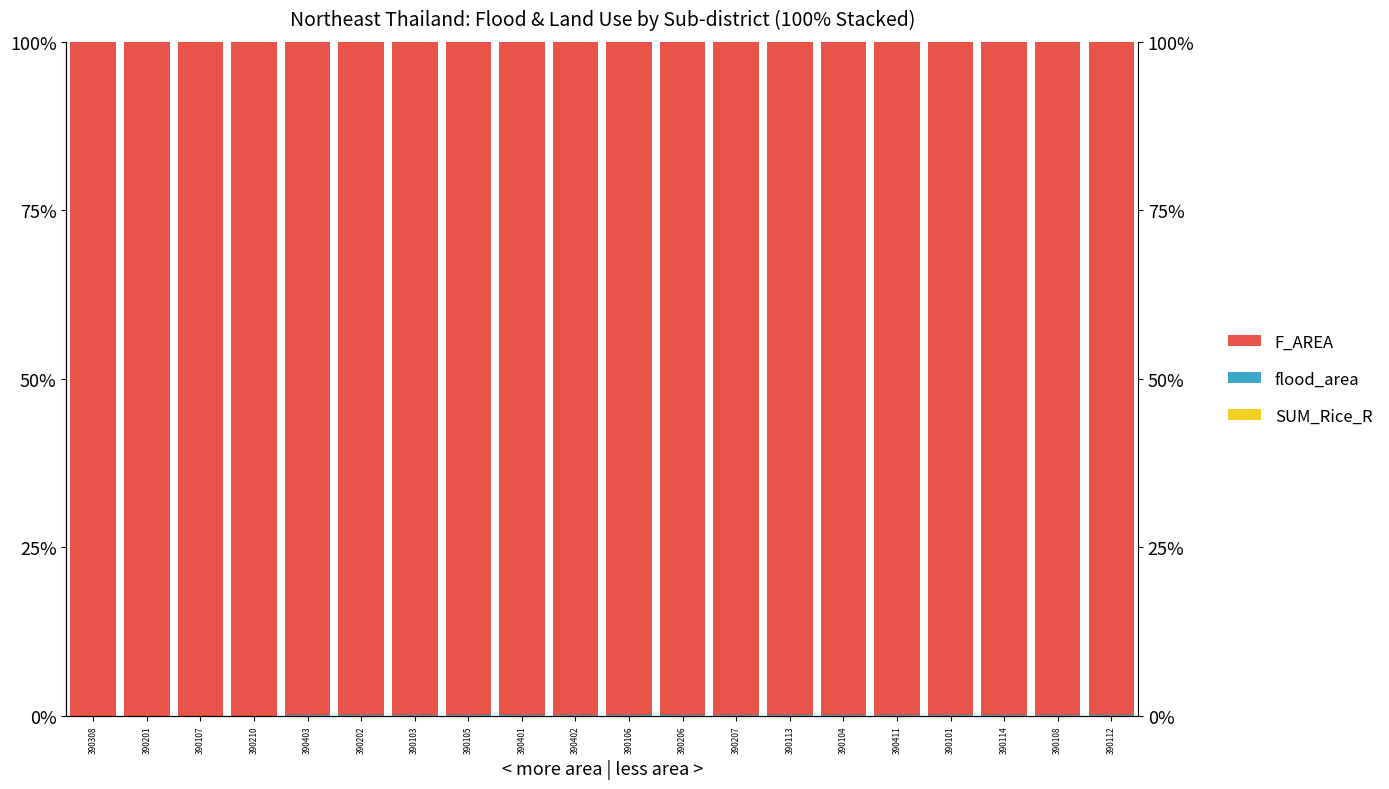

What are all the series names shown in the legend?

SUM_Rice_R, flood_area, F_AREA